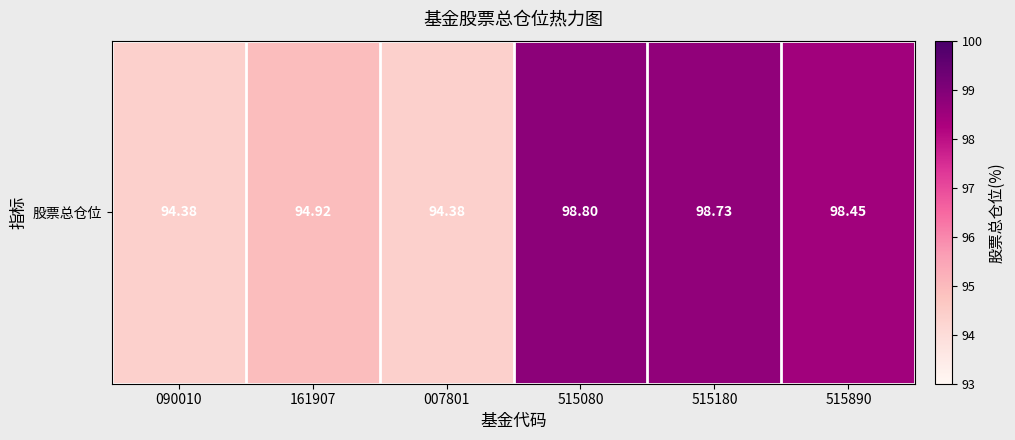

At which label is the value closest to 96?

161907